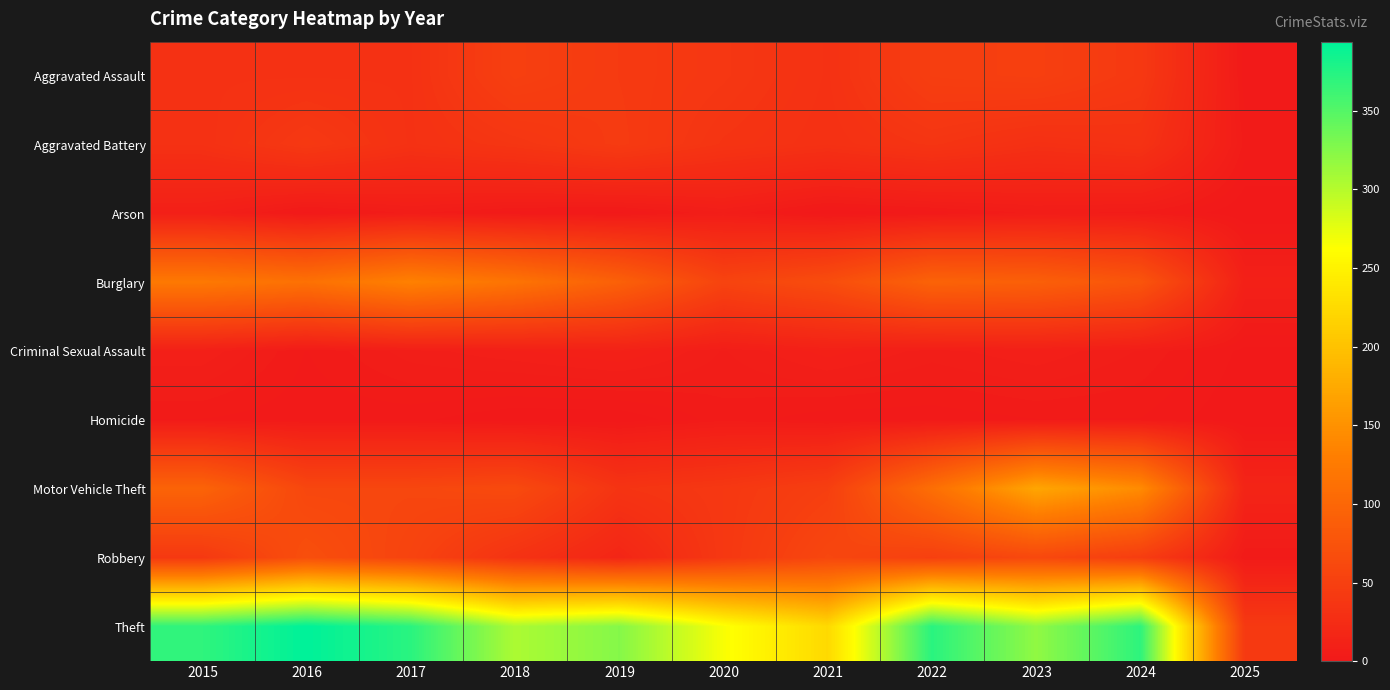

How many series are shown in this chart?

9